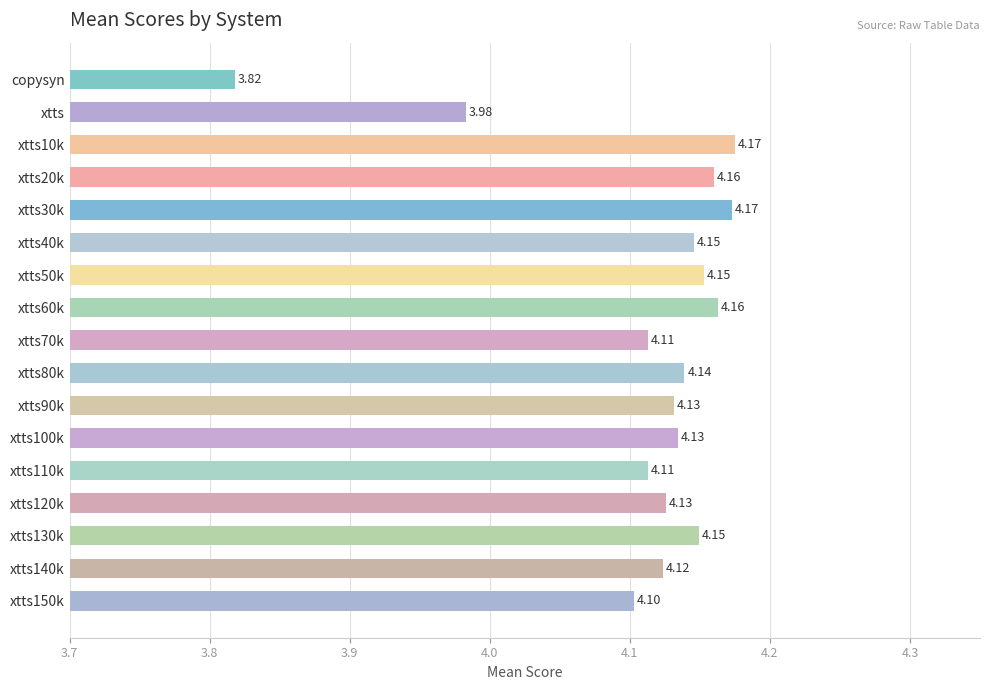

Between xtts50k and xtts, which is larger?

xtts50k